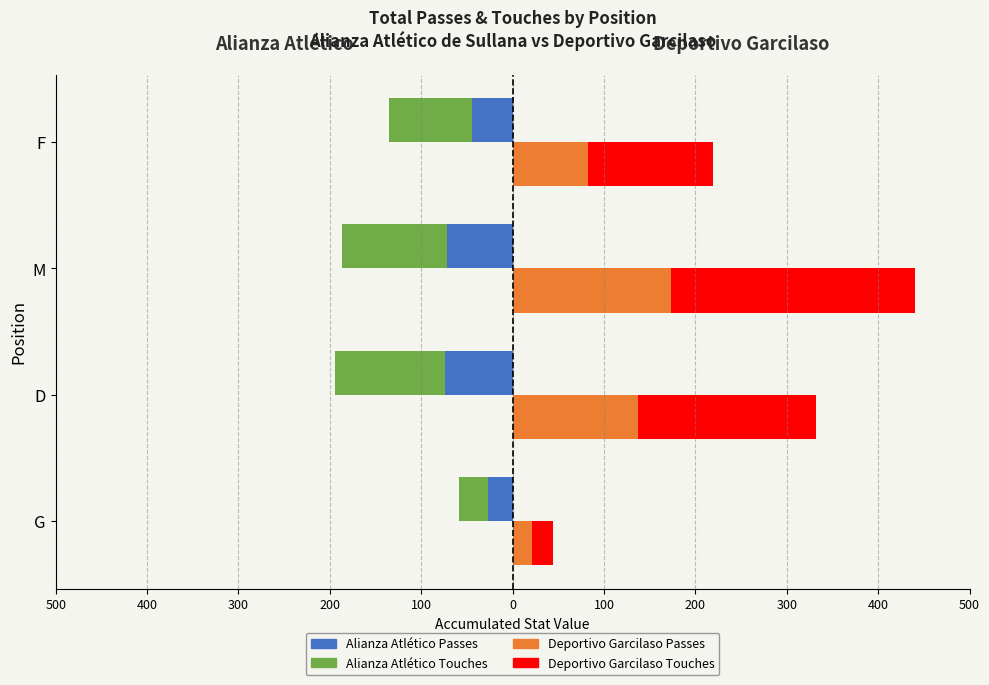

What is the sum of all Alianza Atlético Touches values?

-358